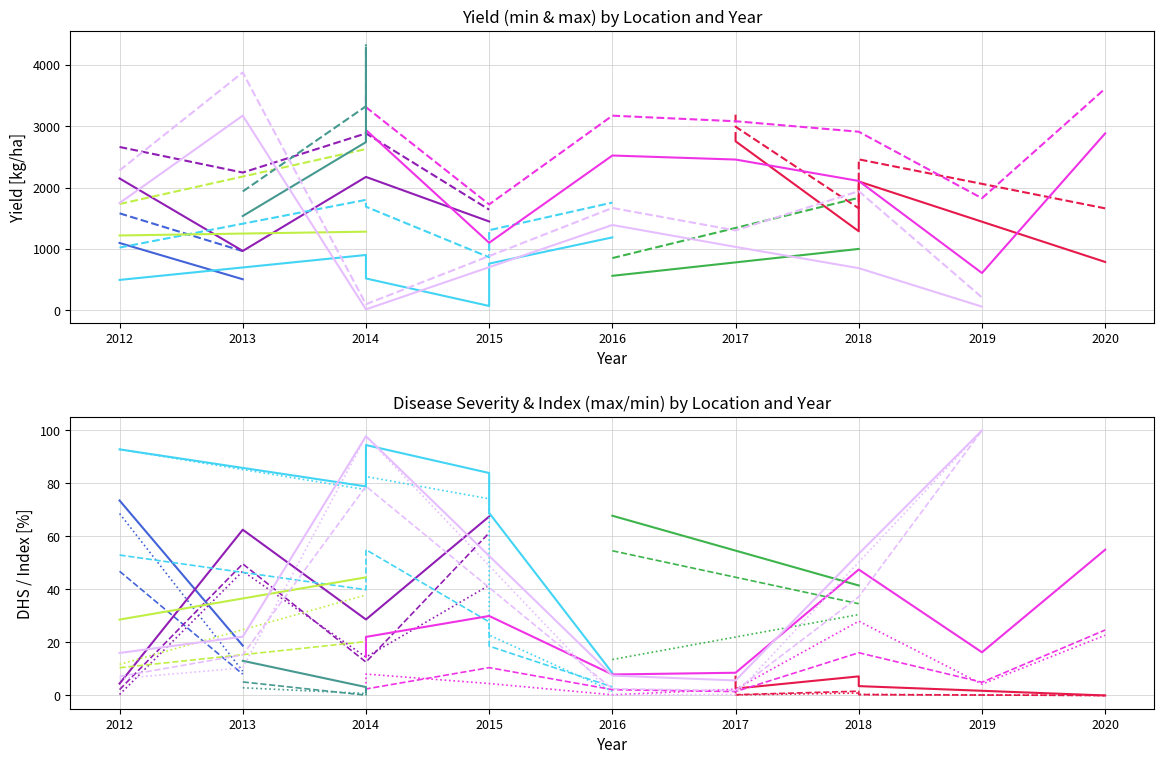

The value of yld_min at 4 is 494.8. True or false?

False